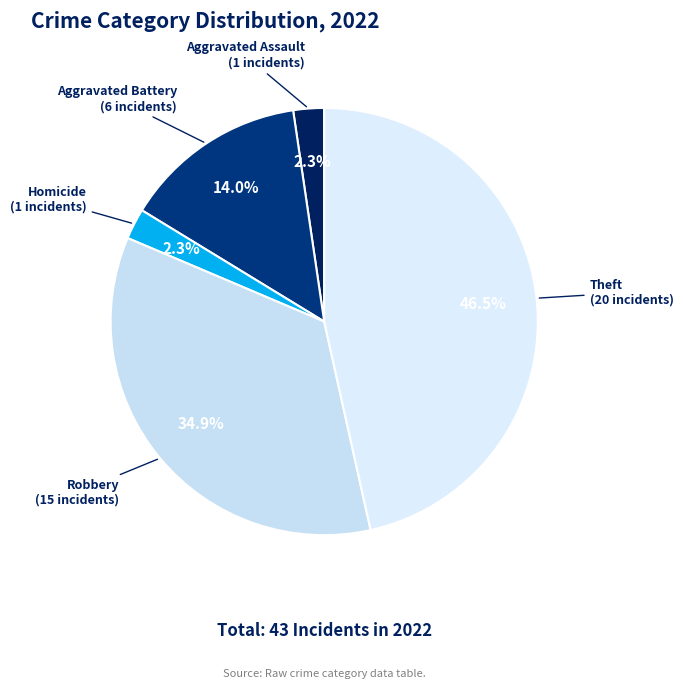

What is the largest slice in the pie chart?

Theft